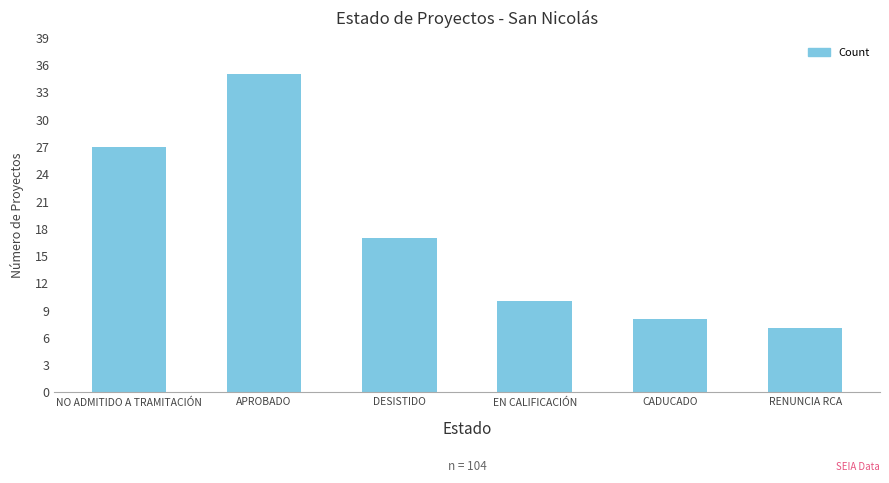

Rank the categories by value from lowest to highest.

RENUNCIA RCA, CADUCADO, EN CALIFICACIÓN, DESISTIDO, NO ADMITIDO A TRAMITACIÓN, APROBADO